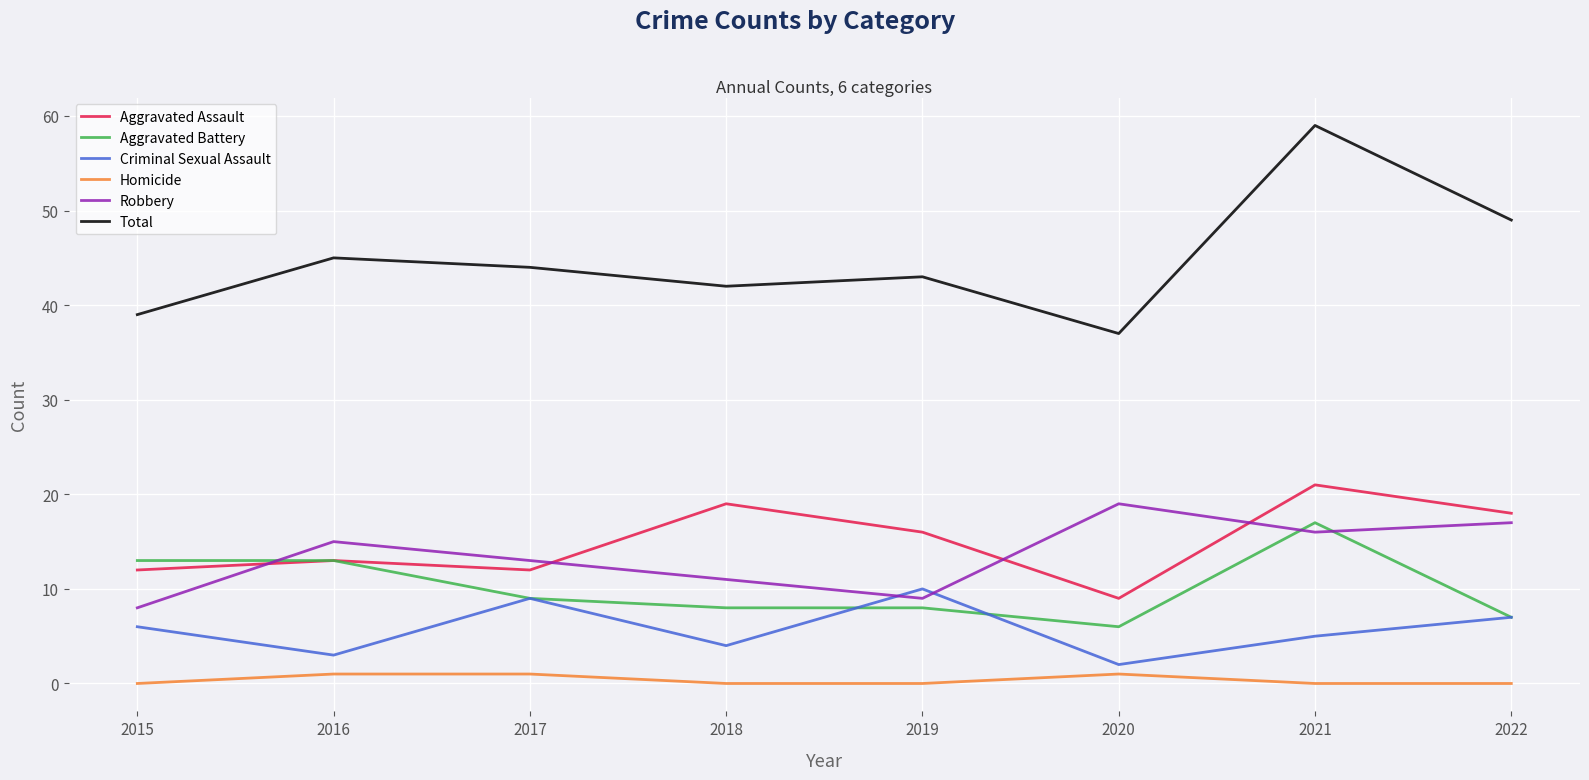

Between 2016 and 2021, which series saw the biggest shift?

Total